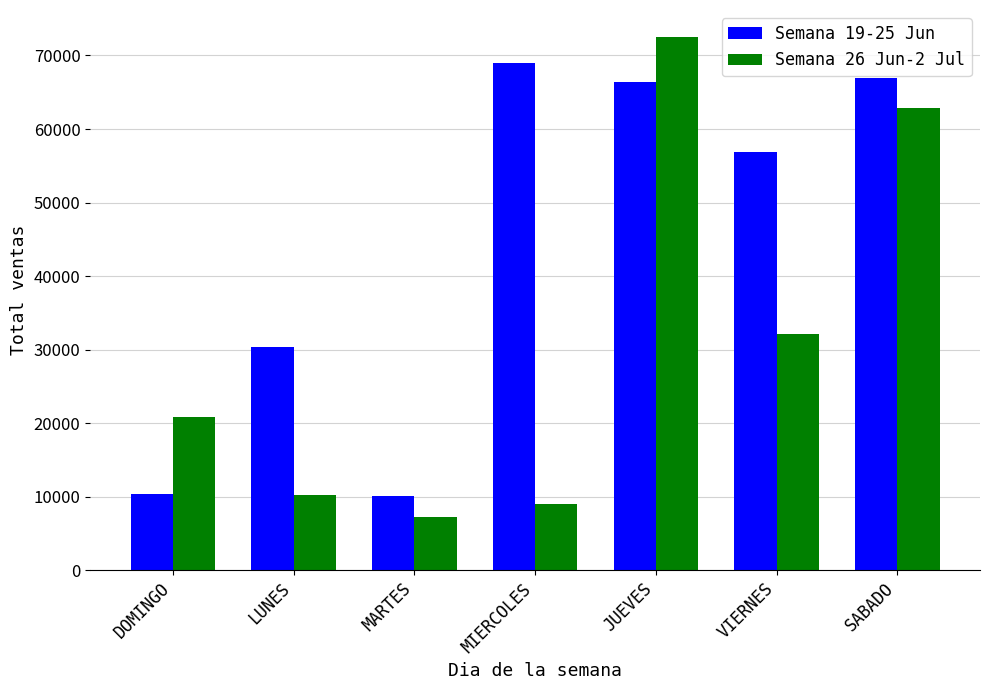

Which series changed the most between LUNES and SABADO?

Semana 26 Jun-2 Jul